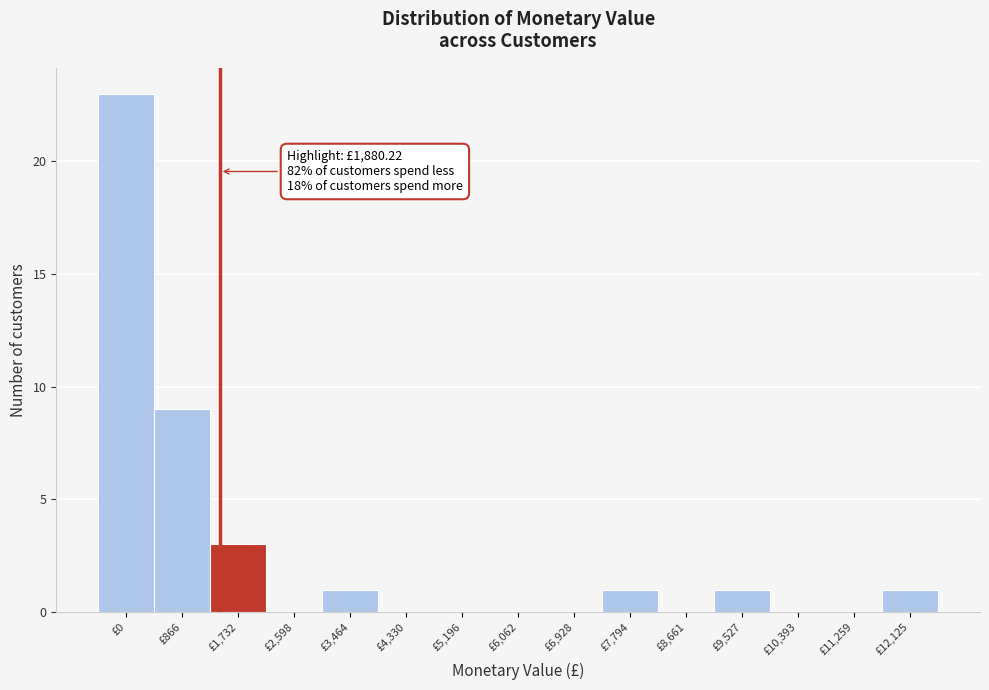

Reading right to left, what are all the values shown in this chart?

£12,125=1	£11,259=0	£10,393=0	£9,527=1	£8,661=0	£7,794=1	£6,928=0	£6,062=0	£5,196=0	£4,330=0	£3,464=1	£2,598=0	£1,732=3	£866=9	£0=23